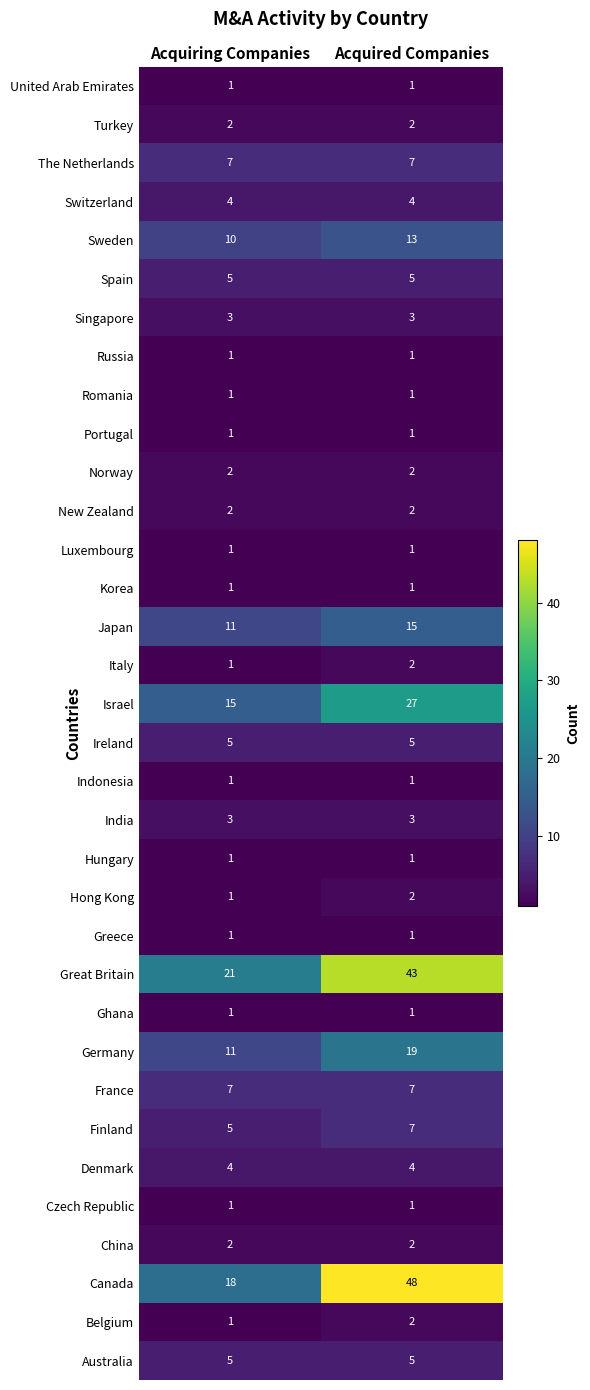

True or false: New Zealand has a value of 2 at Acquired Companies.

True